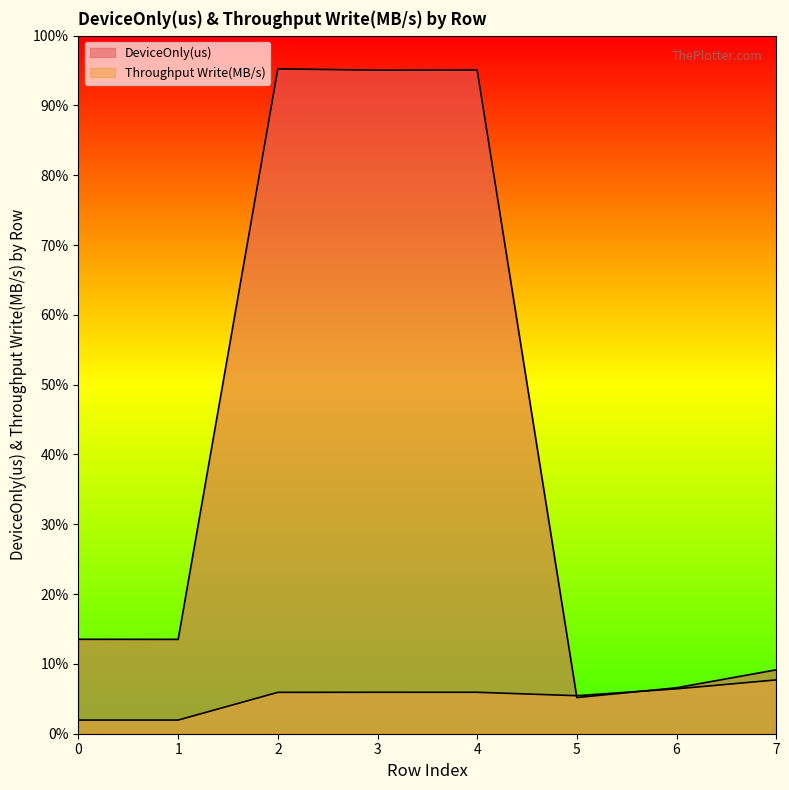

Which category has the lowest value in the DeviceOnly(us) series?

5